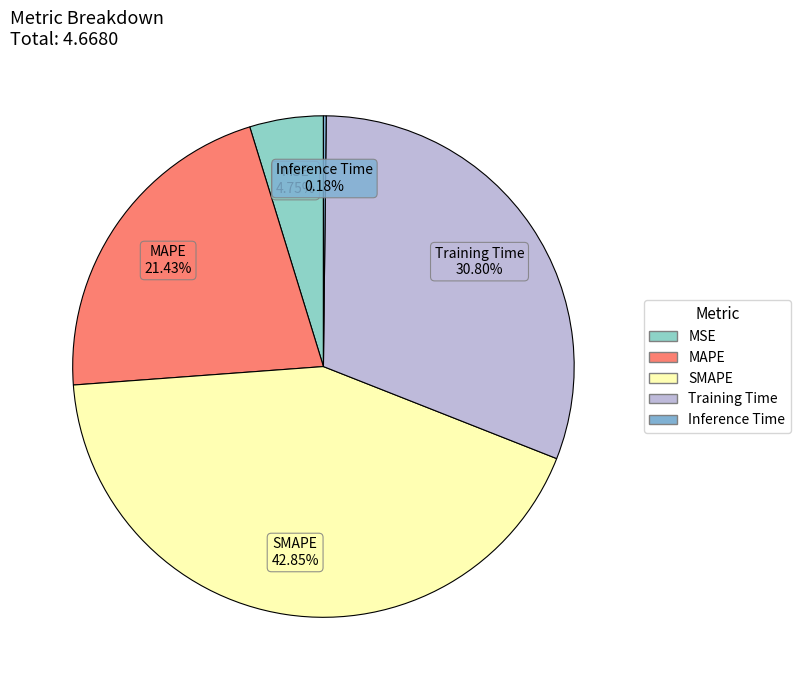

What percentage is the MSE slice, to the nearest percent?

5%